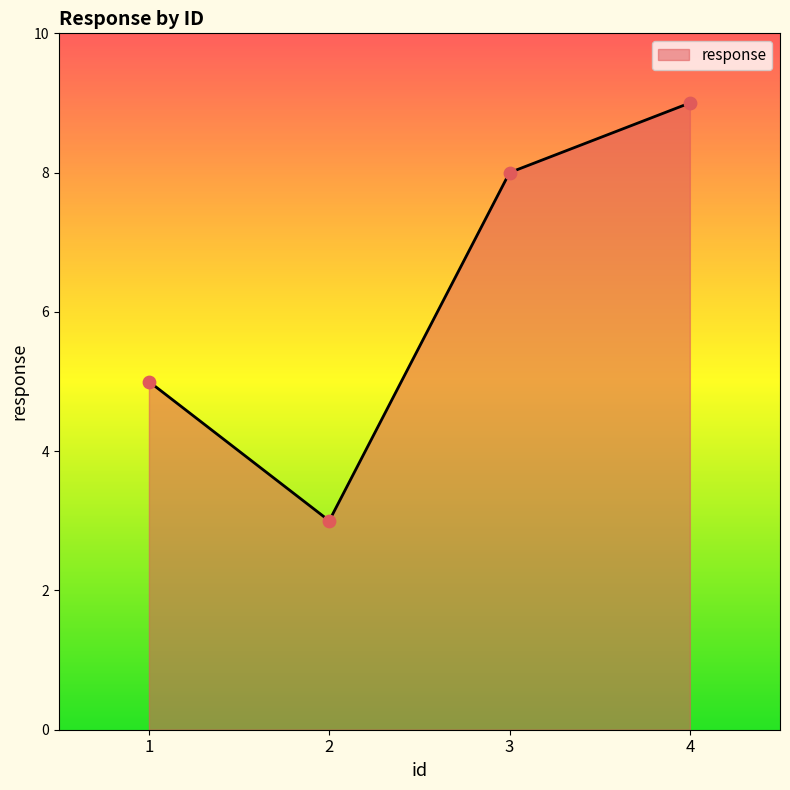

What is the change in value from 2 to 4?

+6